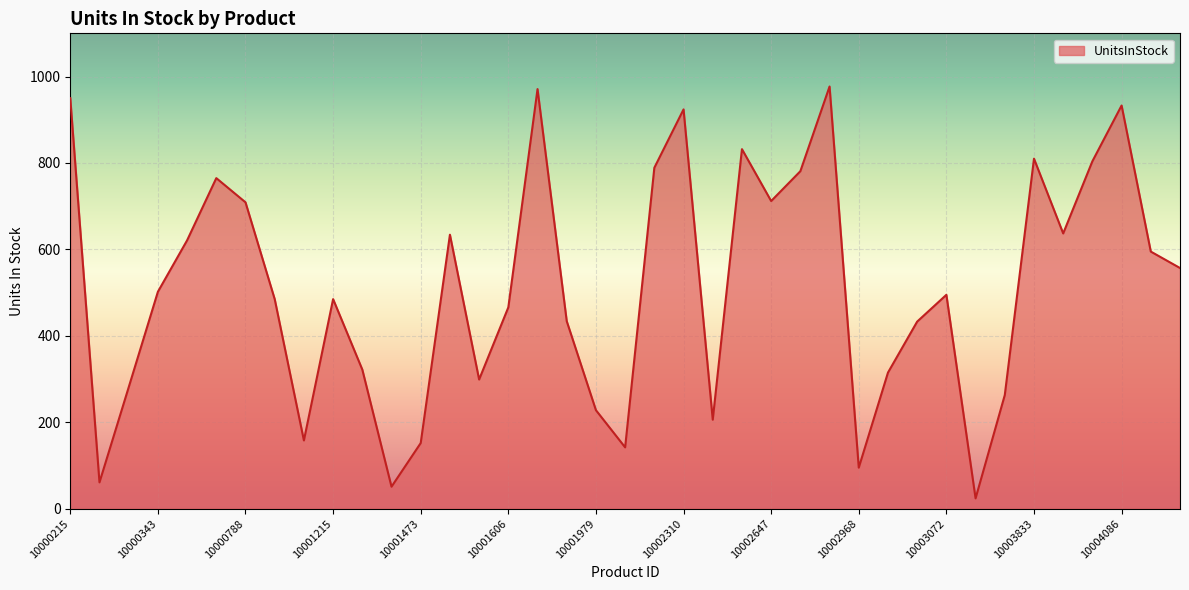

What is the minimum value shown in the chart?

24